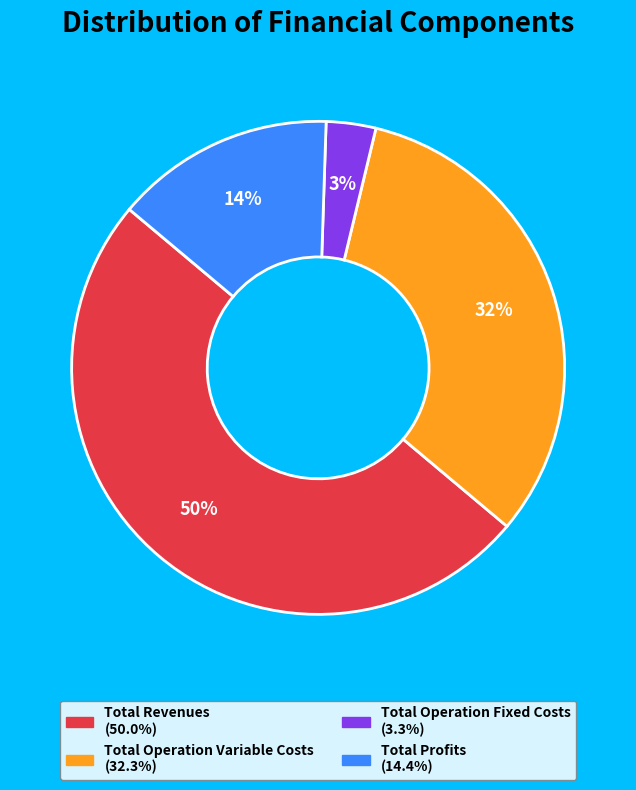

To the nearest percent, what is the average slice percentage?

25%